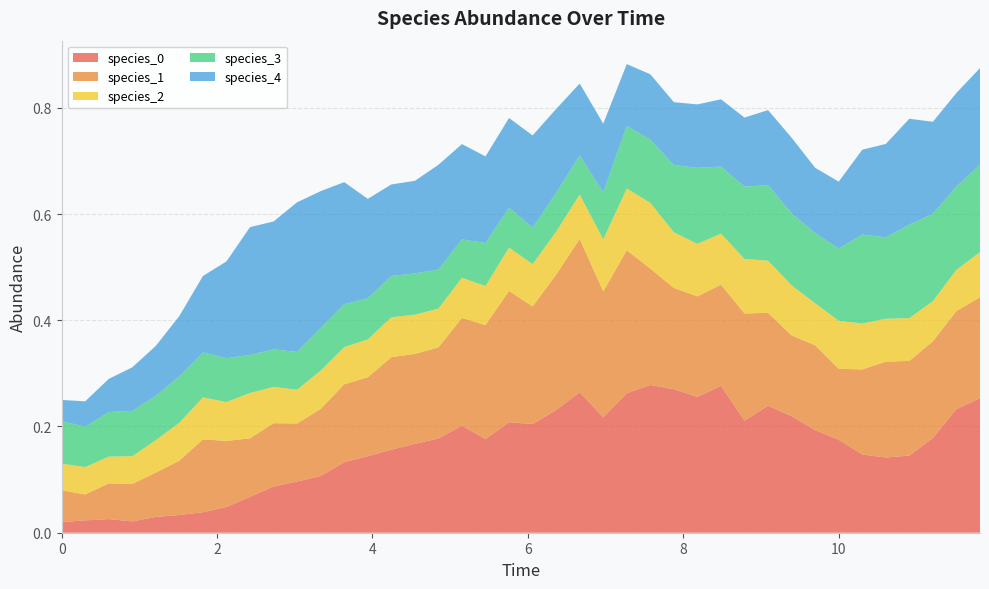

Reading right to left, transcribe all the data shown in this chart.

species_0: 0.3	0.2	0.2	0.1	0.1	0.1	0.2	0.2	0.2	0.2	0.2	0.3	0.3	0.3	0.3	0.3	0.2	0.3	0.2	0.2	0.2	0.2	0.2	0.2	0.2	0.2	0.1	0.1	0.1	0.1	0.1	0.1	0.0	0.0	0.0	0.0	0.0	0.0	0.0	0.0
species_1: 0.2	0.2	0.2	0.2	0.2	0.2	0.1	0.2	0.2	0.2	0.2	0.2	0.2	0.2	0.2	0.3	0.2	0.3	0.3	0.2	0.2	0.2	0.2	0.2	0.2	0.2	0.1	0.1	0.1	0.1	0.1	0.1	0.1	0.1	0.1	0.1	0.1	0.1	0.0	0.1
species_2: 0.1	0.1	0.1	0.1	0.1	0.1	0.1	0.1	0.1	0.1	0.1	0.1	0.1	0.1	0.1	0.1	0.1	0.1	0.1	0.1	0.1	0.1	0.1	0.1	0.1	0.1	0.1	0.1	0.1	0.1	0.1	0.1	0.1	0.1	0.1	0.1	0.1	0.1	0.1	0.1
species_3: 0.2	0.2	0.2	0.2	0.2	0.2	0.1	0.1	0.1	0.1	0.1	0.1	0.1	0.1	0.1	0.1	0.1	0.1	0.1	0.1	0.1	0.1	0.1	0.1	0.1	0.1	0.1	0.1	0.1	0.1	0.1	0.1	0.1	0.1	0.1	0.1	0.1	0.1	0.1	0.1
species_4: 0.2	0.2	0.2	0.2	0.2	0.2	0.1	0.1	0.1	0.1	0.1	0.1	0.1	0.1	0.1	0.1	0.1	0.1	0.2	0.2	0.2	0.2	0.2	0.2	0.2	0.2	0.2	0.2	0.3	0.3	0.2	0.2	0.2	0.1	0.1	0.1	0.1	0.1	0.0	0.0